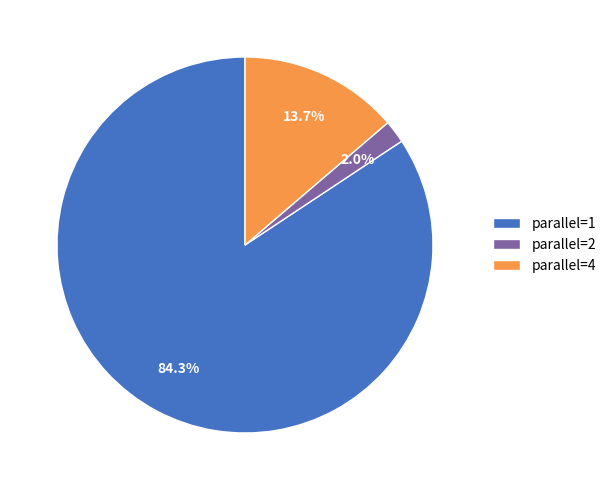

Which has a higher value, parallel=1 or parallel=4?

parallel=1